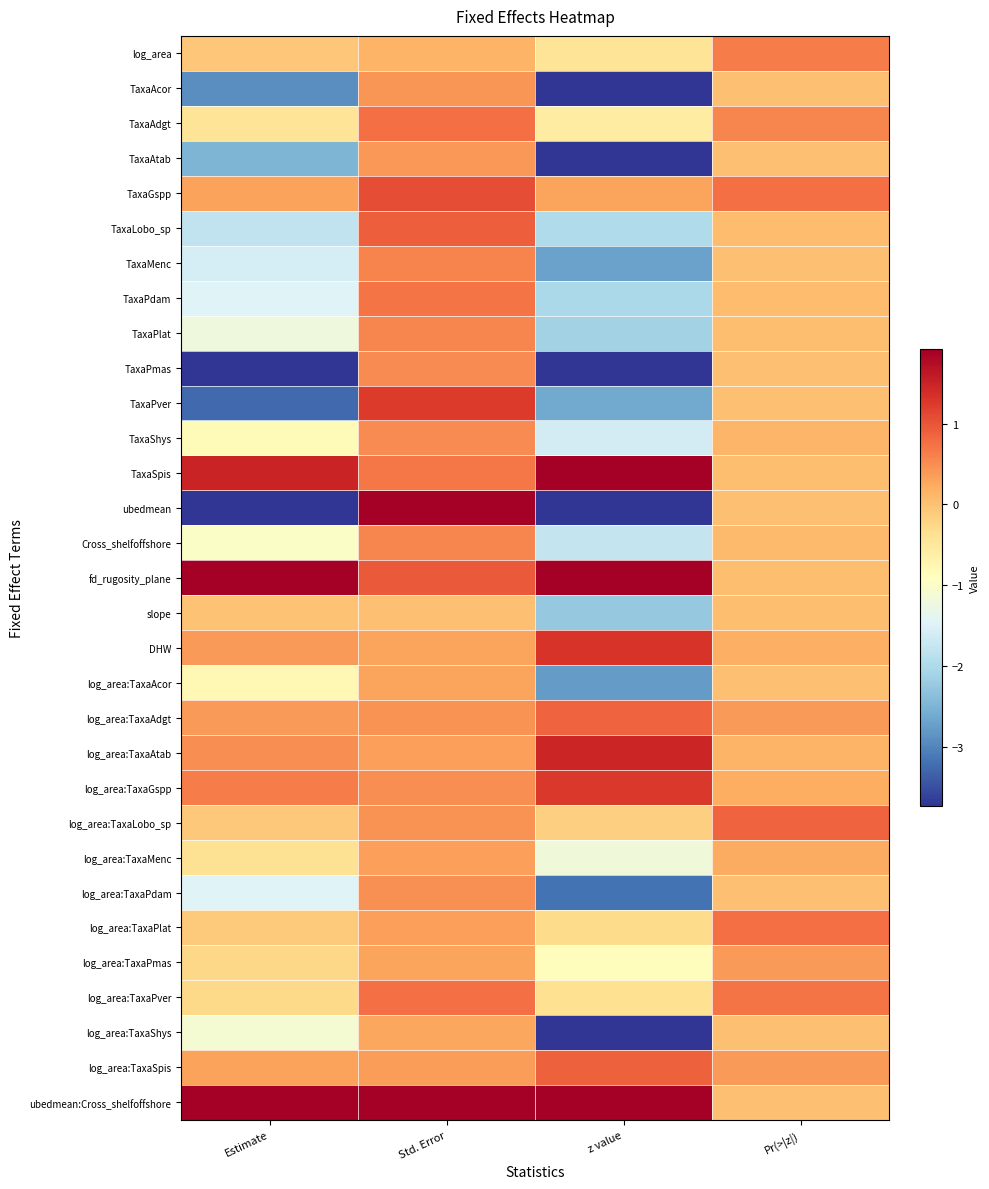

Reading right to left, what are all the values shown in this chart?

log_area: Pr(>|z|)=0.7	z value=-0.4	Std. Error=0.1	Estimate=-0.1
TaxaAcor: Pr(>|z|)=0.0	z value=-6.9	Std. Error=0.4	Estimate=-2.9
TaxaAdgt: Pr(>|z|)=0.6	z value=-0.6	Std. Error=0.8	Estimate=-0.4
TaxaAtab: Pr(>|z|)=0.0	z value=-6.0	Std. Error=0.4	Estimate=-2.5
TaxaGspp: Pr(>|z|)=0.8	z value=0.3	Std. Error=1.1	Estimate=0.3
TaxaLobo_sp: Pr(>|z|)=0.0	z value=-2.0	Std. Error=0.9	Estimate=-1.8
TaxaMenc: Pr(>|z|)=0.0	z value=-2.7	Std. Error=0.6	Estimate=-1.6
TaxaPdam: Pr(>|z|)=0.0	z value=-2.0	Std. Error=0.7	Estimate=-1.5
TaxaPlat: Pr(>|z|)=0.0	z value=-2.1	Std. Error=0.6	Estimate=-1.2
TaxaPmas: Pr(>|z|)=0.0	z value=-7.3	Std. Error=0.5	Estimate=-3.8
TaxaPver: Pr(>|z|)=0.0	z value=-2.6	Std. Error=1.2	Estimate=-3.3
TaxaShys: Pr(>|z|)=0.1	z value=-1.6	Std. Error=0.5	Estimate=-0.8
TaxaSpis: Pr(>|z|)=0.0	z value=2.2	Std. Error=0.7	Estimate=1.5
ubedmean: Pr(>|z|)=0.0	z value=-3.9	Std. Error=2.0	Estimate=-7.8
Cross_shelfoffshore: Pr(>|z|)=0.1	z value=-1.8	Std. Error=0.6	Estimate=-1.0
fd_rugosity_plane: Pr(>|z|)=0.0	z value=2.3	Std. Error=1.0	Estimate=2.2
slope: Pr(>|z|)=0.0	z value=-2.3	Std. Error=0.0	Estimate=-0.0
DHW: Pr(>|z|)=0.2	z value=1.3	Std. Error=0.3	Estimate=0.4
log_area:TaxaAcor: Pr(>|z|)=0.0	z value=-2.8	Std. Error=0.3	Estimate=-0.8
log_area:TaxaAdgt: Pr(>|z|)=0.4	z value=0.9	Std. Error=0.4	Estimate=0.4
log_area:TaxaAtab: Pr(>|z|)=0.1	z value=1.5	Std. Error=0.3	Estimate=0.5
log_area:TaxaGspp: Pr(>|z|)=0.2	z value=1.3	Std. Error=0.5	Estimate=0.6
log_area:TaxaLobo_sp: Pr(>|z|)=0.9	z value=-0.2	Std. Error=0.5	Estimate=-0.1
log_area:TaxaMenc: Pr(>|z|)=0.2	z value=-1.2	Std. Error=0.3	Estimate=-0.4
log_area:TaxaPdam: Pr(>|z|)=0.0	z value=-3.2	Std. Error=0.5	Estimate=-1.5
log_area:TaxaPlat: Pr(>|z|)=0.8	z value=-0.3	Std. Error=0.3	Estimate=-0.1
log_area:TaxaPmas: Pr(>|z|)=0.4	z value=-0.9	Std. Error=0.3	Estimate=-0.3
log_area:TaxaPver: Pr(>|z|)=0.7	z value=-0.4	Std. Error=0.8	Estimate=-0.3
log_area:TaxaShys: Pr(>|z|)=0.0	z value=-3.9	Std. Error=0.3	Estimate=-1.1
log_area:TaxaSpis: Pr(>|z|)=0.4	z value=0.9	Std. Error=0.4	Estimate=0.3
ubedmean:Cross_shelfoffshore: Pr(>|z|)=0.0	z value=3.1	Std. Error=2.5	Estimate=8.0